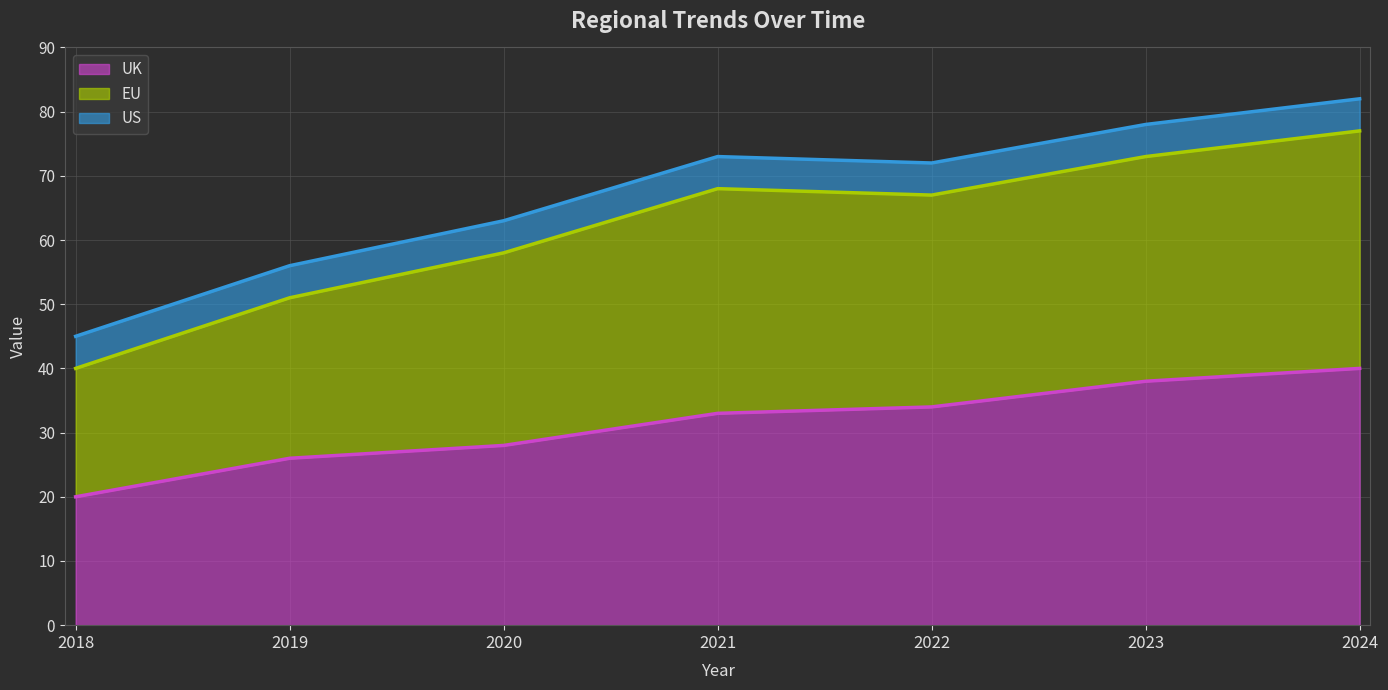

What is the minimum value for US line?

45